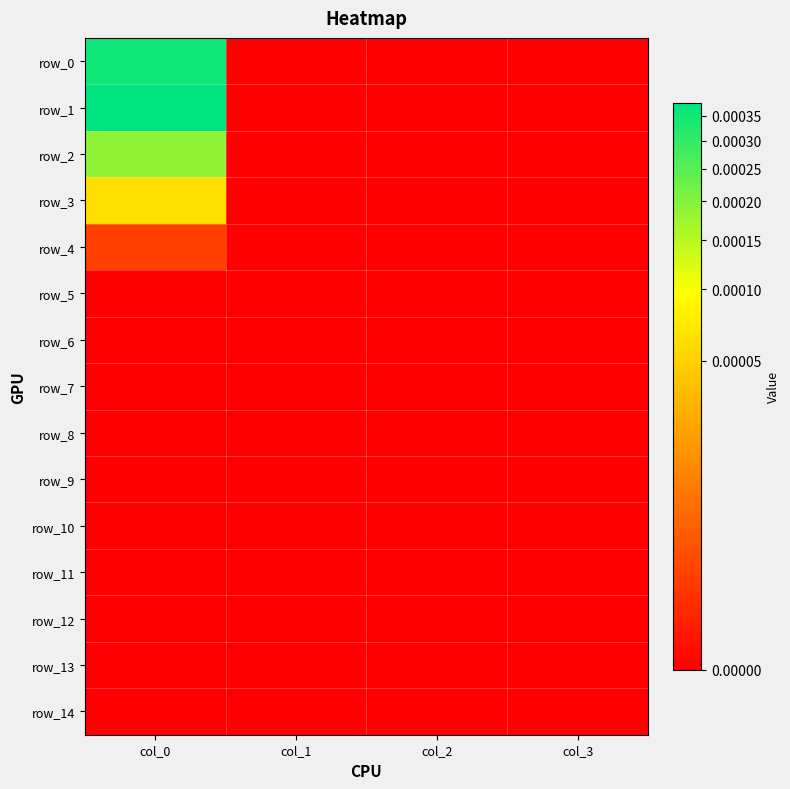

At how many categories does at least one series exceed 0?

1